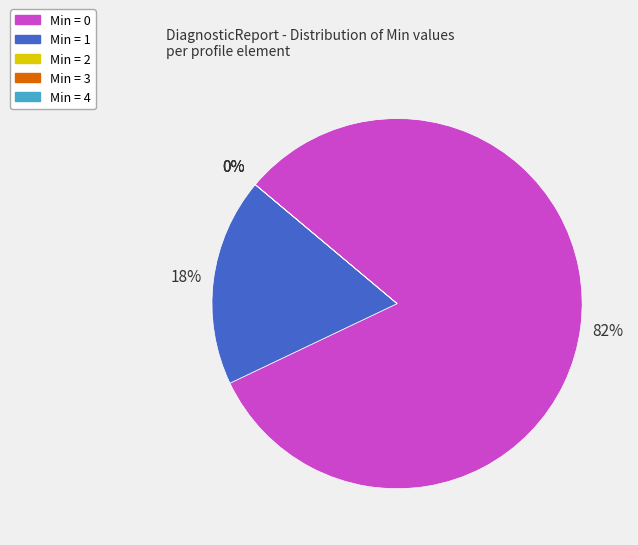

Does any single category account for the majority?

Yes